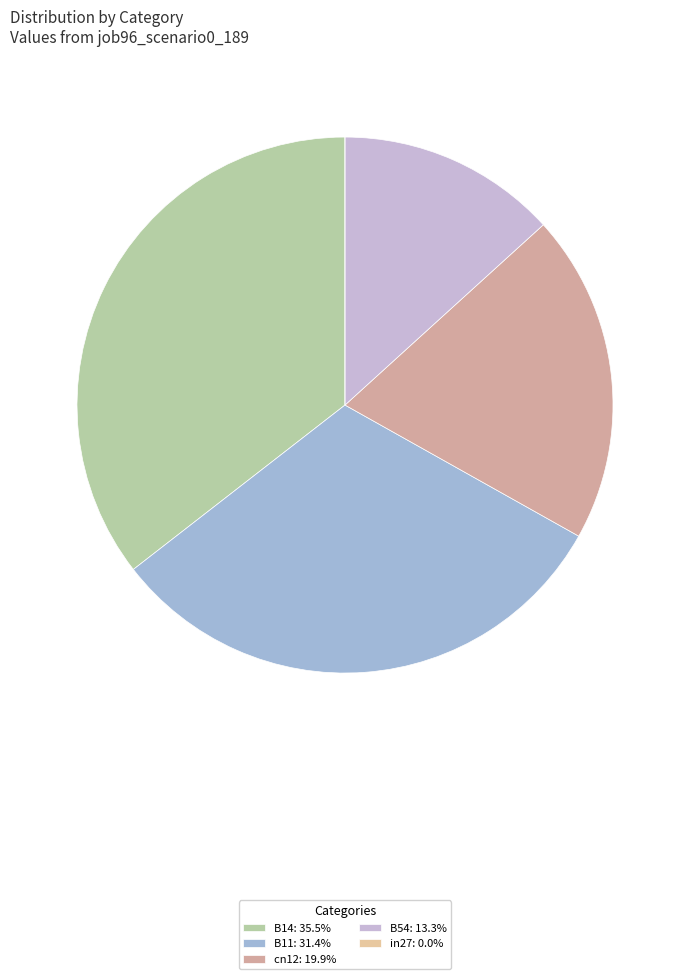

To the nearest percent, what is the average slice percentage?

20%